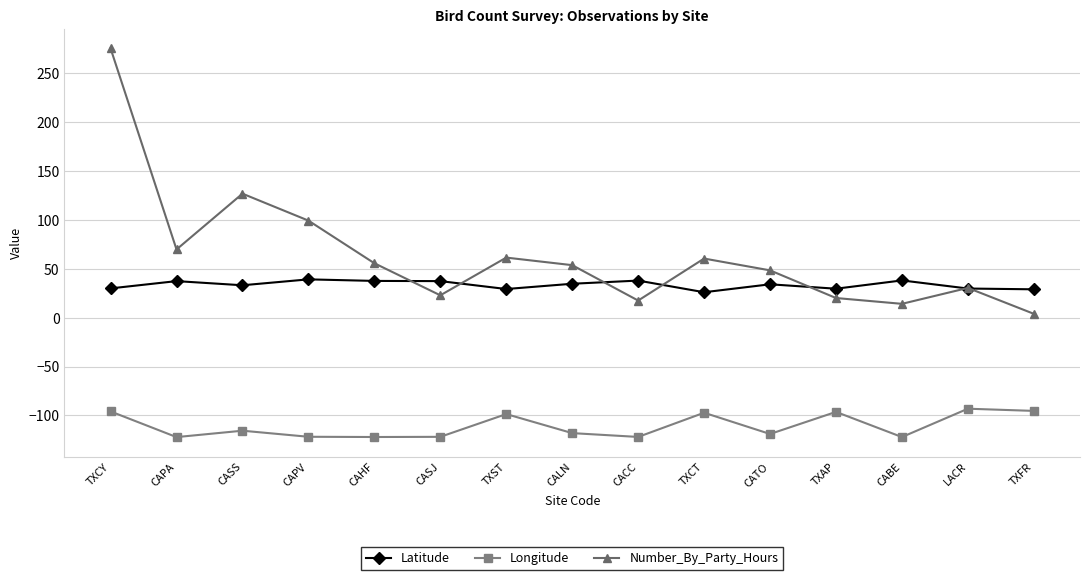

At which category is the sum across all series the highest?

TXCY